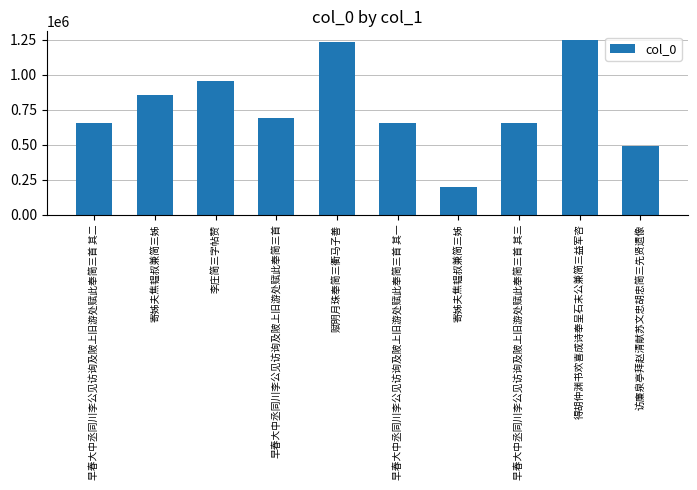

True or false: the data shows 1246247 at 得胡仲渊书欢喜成诗奉呈石末公兼简三益军咨.

True